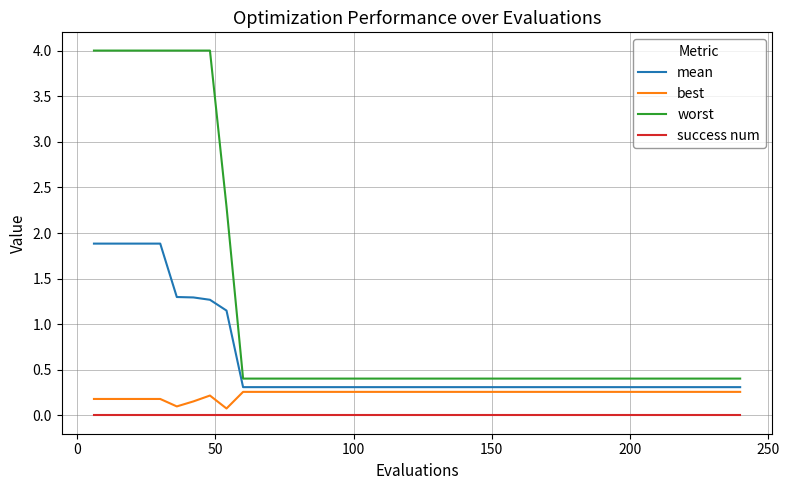

Which series has the largest range (max minus min)?

worst